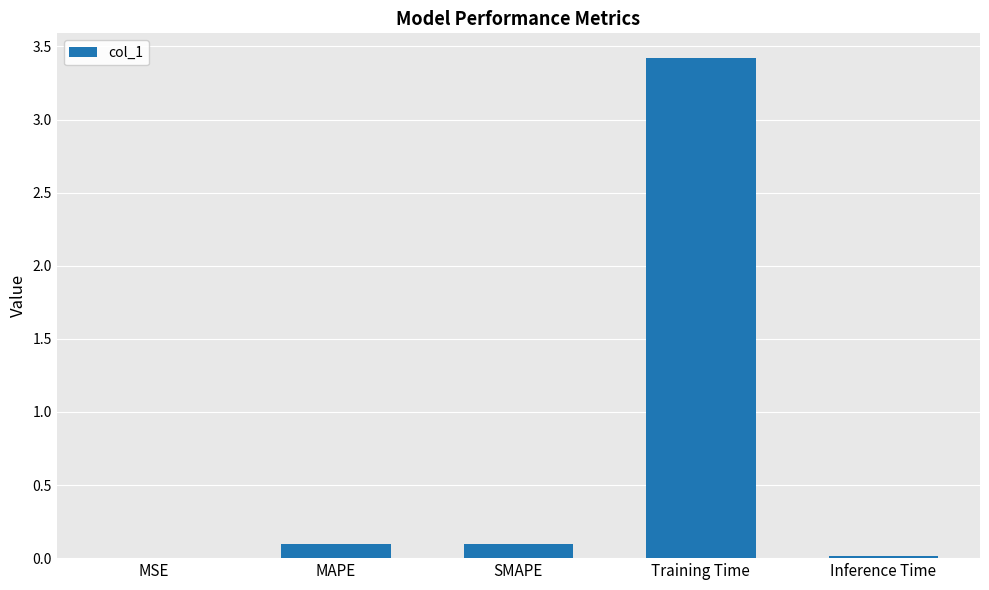

What is the change in value from SMAPE to Inference Time?

-0.1